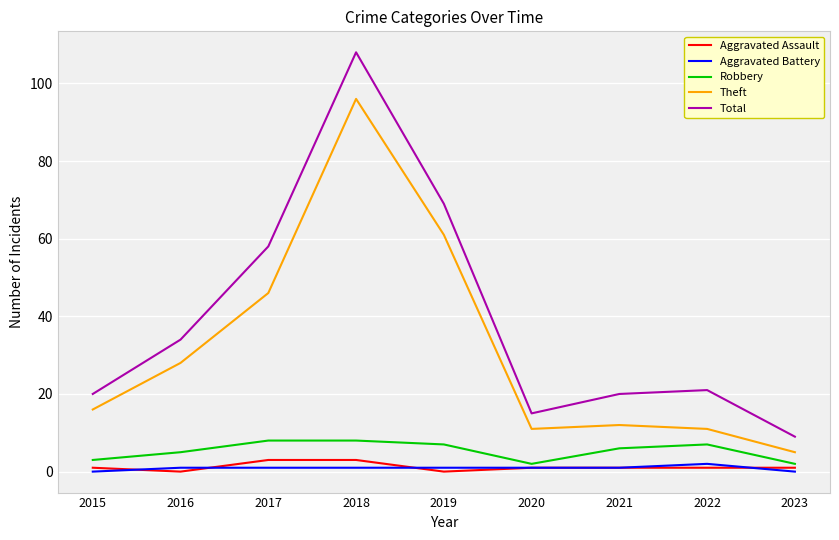

True or false: Theft and Robbery cross at least once.

False